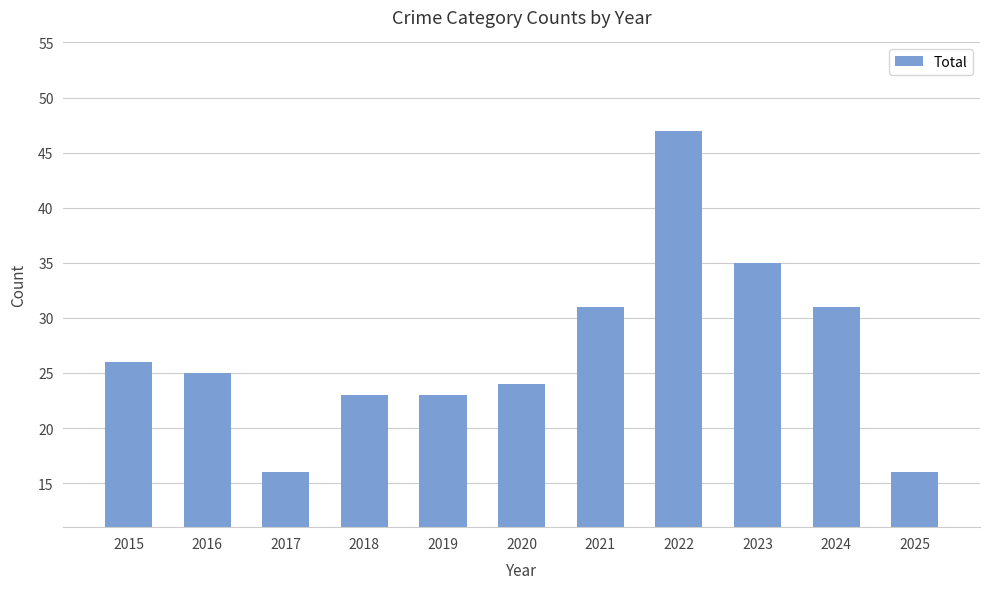

Reading left to right, extract all data points from this chart.

26	25	16	23	23	24	31	47	35	31	16